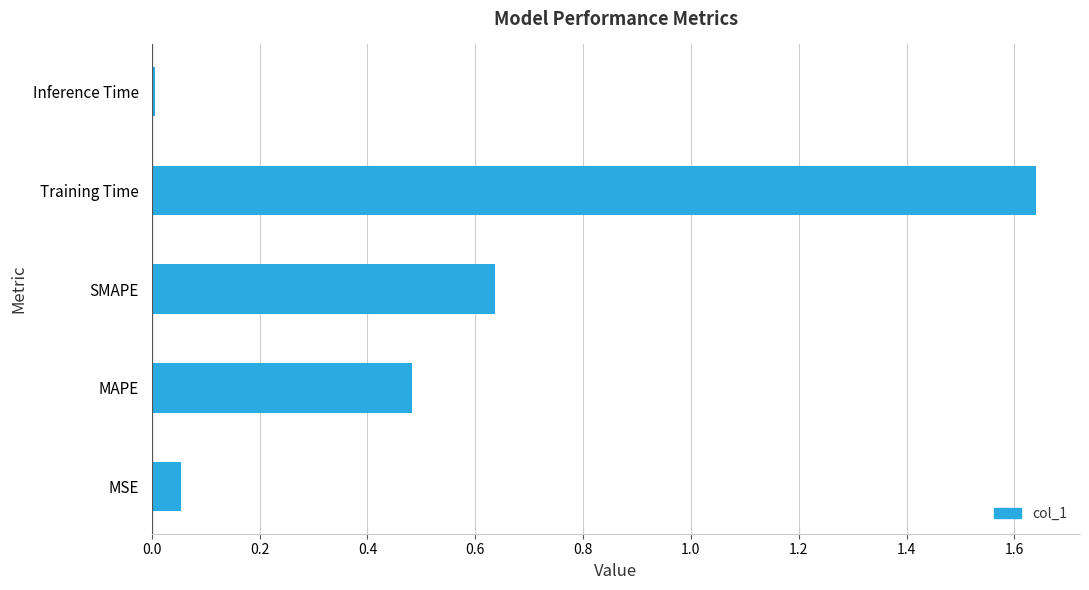

What is the sum of all values?

2.8